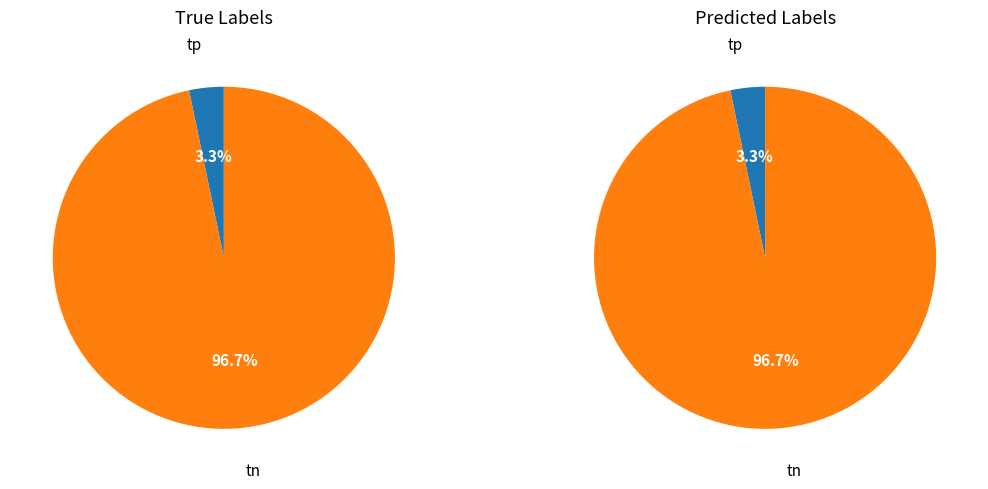

To the nearest percent, what is the difference between the tp and fp slice percentages?

3%